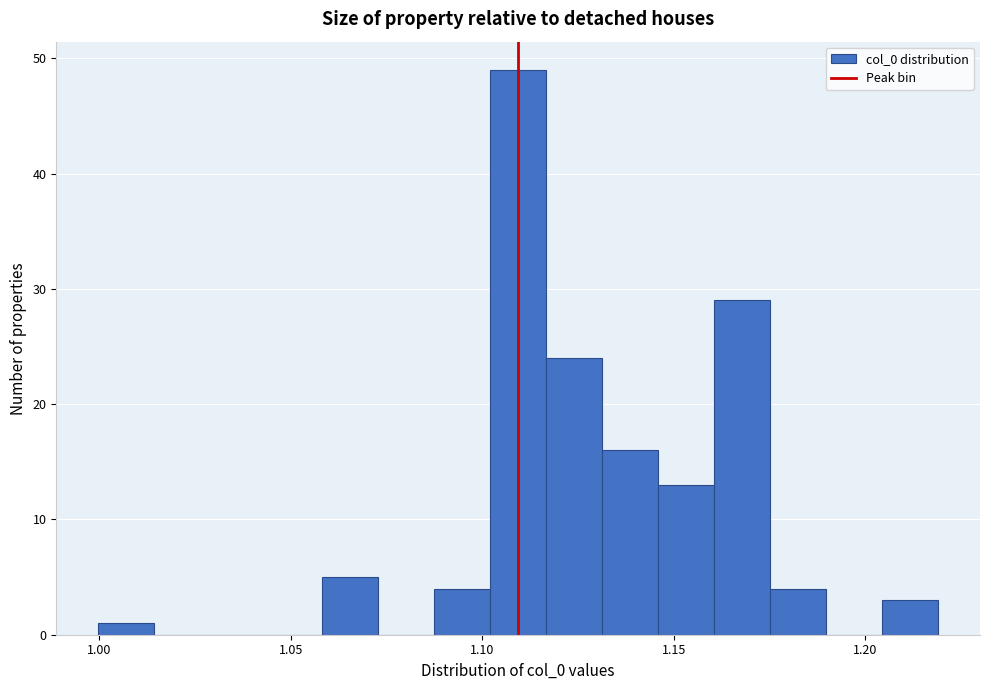

Around what value on the x-axis is the tallest bar? Give the approximate position of its centre, as read against the axis.

1.110